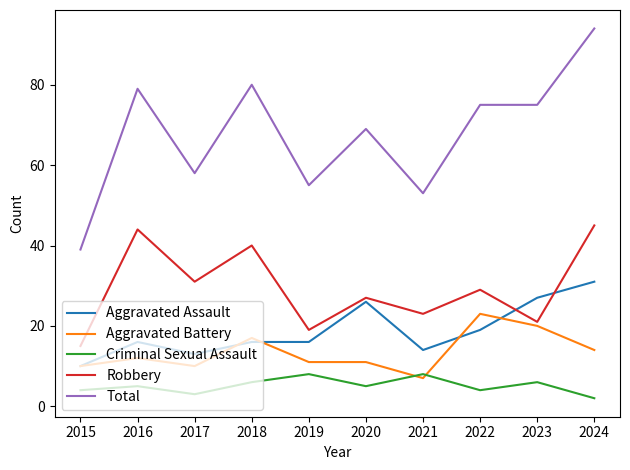

The value of Aggravated Battery at 2015 is 10. True or false?

True